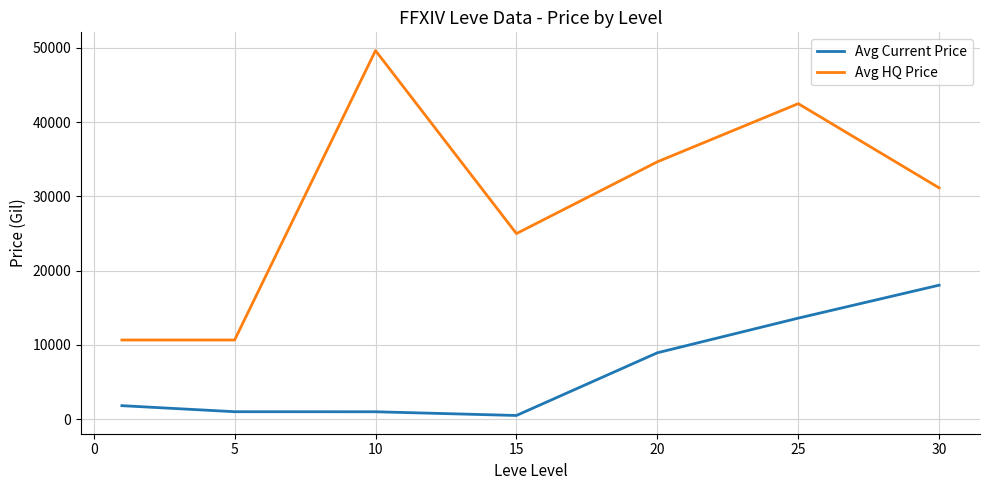

True or false: Avg Current Price and Avg HQ Price intersect in this chart.

False